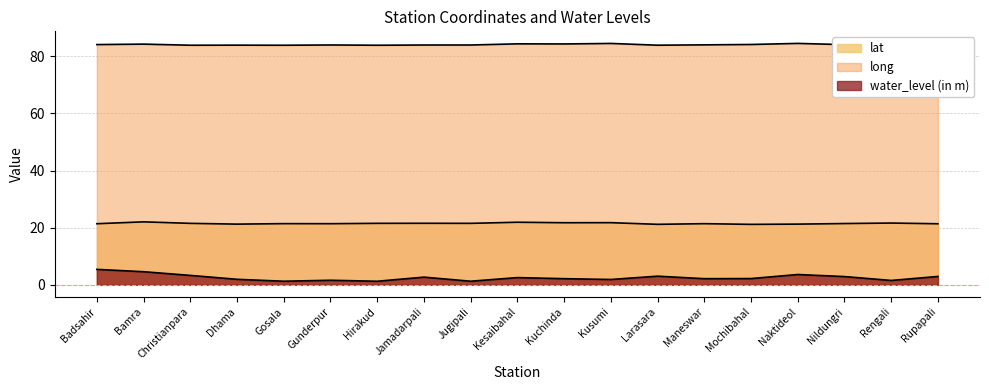

What is the average value of the long series?

84.1